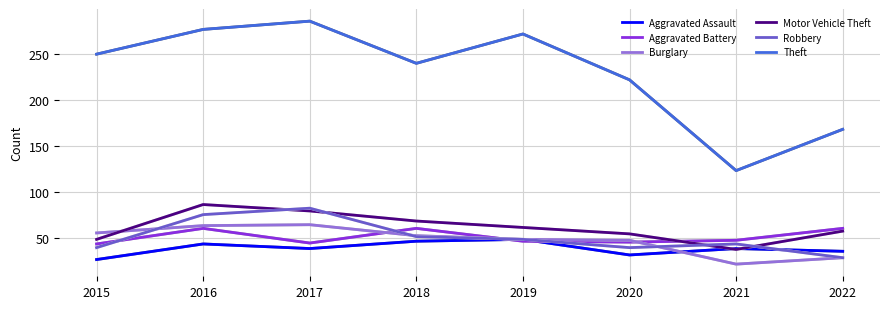

The value of Aggravated Assault at 2019 is 26. True or false?

False